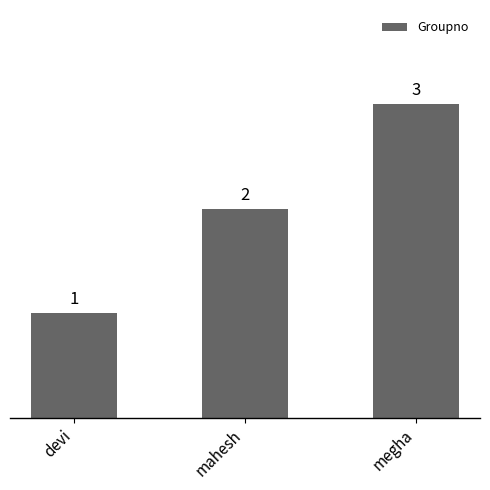

What is the ratio of the value at megha to the value at devi?

3.0